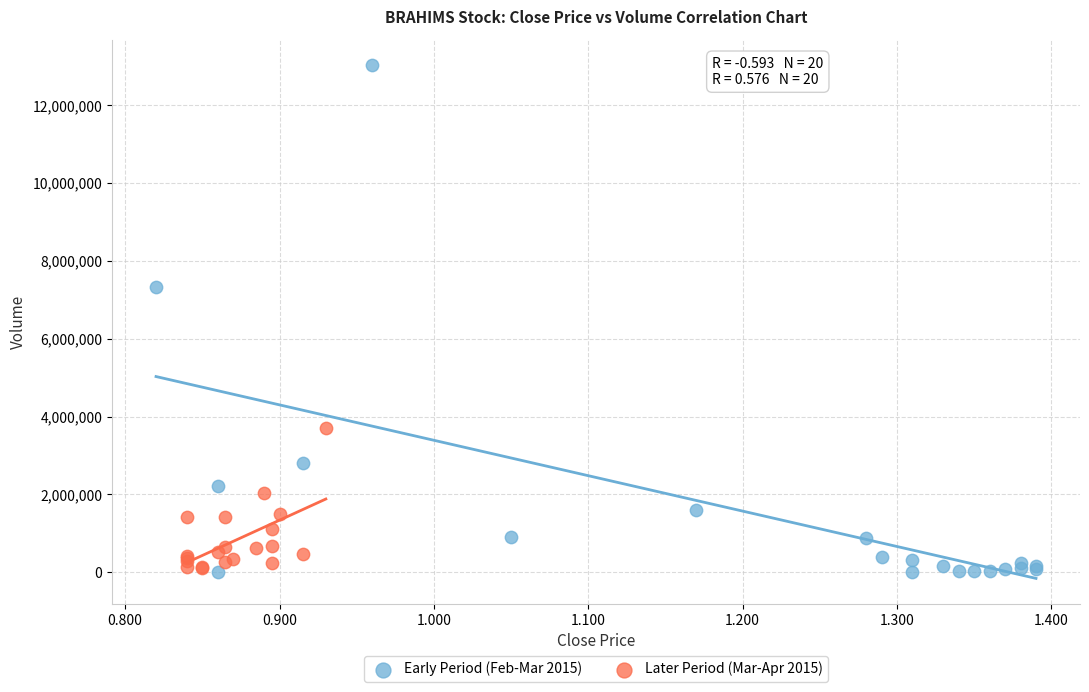

Which series has the widest spread of Y values?

Early Period (Feb-Mar 2015)